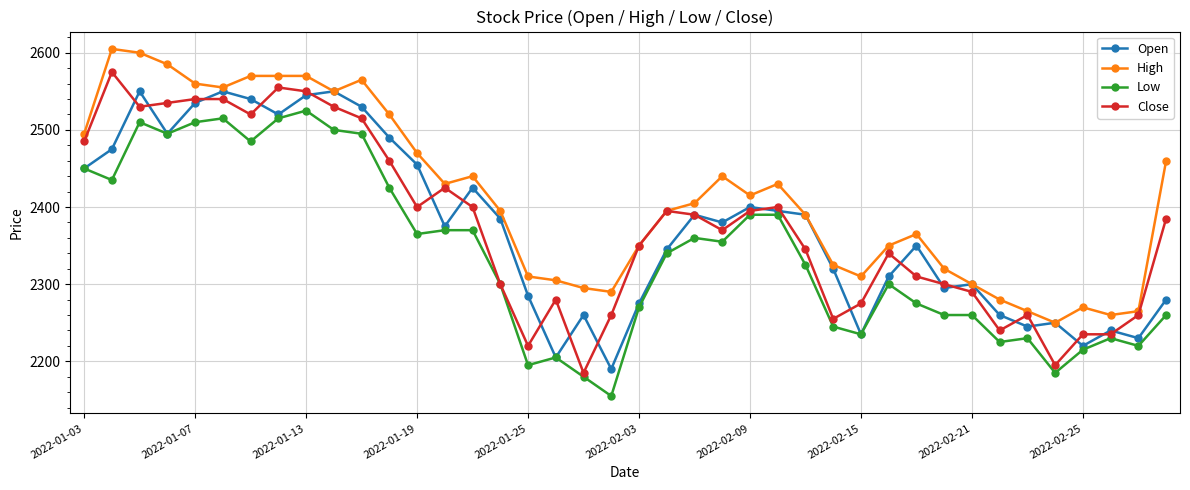

Reading right to left, transcribe all the data shown in this chart.

Open: 2280	2230	2240	2220	2250	2245	2260	2300	2295	2350	2310	2235	2320	2390	2395	2400	2380	2390	2345	2275	2190	2260	2205	2285	2385	2425	2375	2455	2490	2530	2550	2545	2520	2540	2550	2535	2495	2550	2475	2450
High: 2460	2265	2260	2270	2250	2265	2280	2300	2320	2365	2350	2310	2325	2390	2430	2415	2440	2405	2395	2350	2290	2295	2305	2310	2395	2440	2430	2470	2520	2565	2550	2570	2570	2570	2555	2560	2585	2600	2605	2495
Low: 2260	2220	2230	2215	2185	2230	2225	2260	2260	2275	2300	2235	2245	2325	2390	2390	2355	2360	2340	2270	2155	2180	2205	2195	2300	2370	2370	2365	2425	2495	2500	2525	2515	2485	2515	2510	2495	2510	2435	2450
Close: 2385	2260	2235	2235	2195	2260	2240	2290	2300	2310	2340	2275	2255	2345	2400	2395	2370	2390	2395	2350	2260	2185	2280	2220	2300	2400	2425	2400	2460	2515	2530	2550	2555	2520	2540	2540	2535	2530	2575	2485